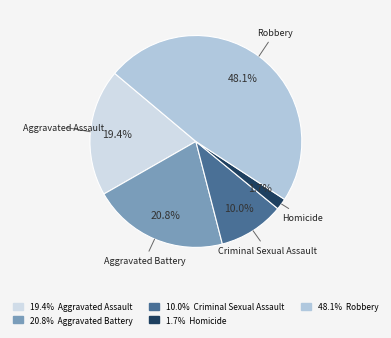

Which slice is the largest?

Robbery